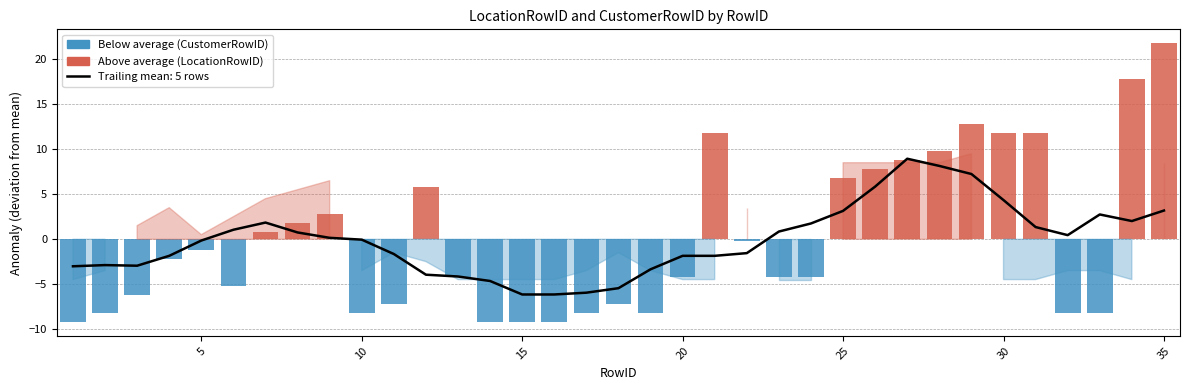

List the series in order of their overall mean, lowest first.

CustomerRowID, LocationRowID